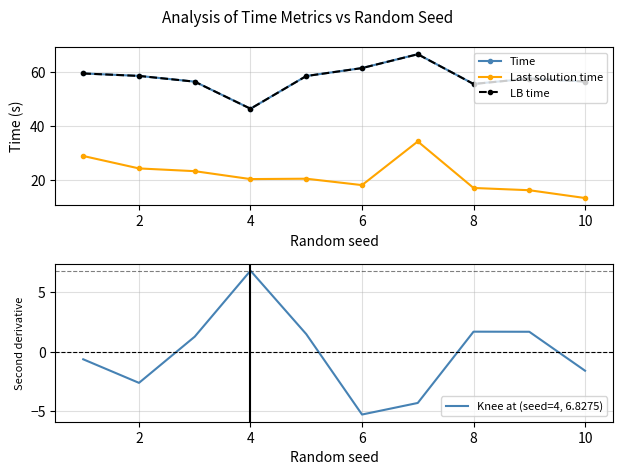

In Last solution time, how many points are lower than both neighbors (excluding endpoints)?

2